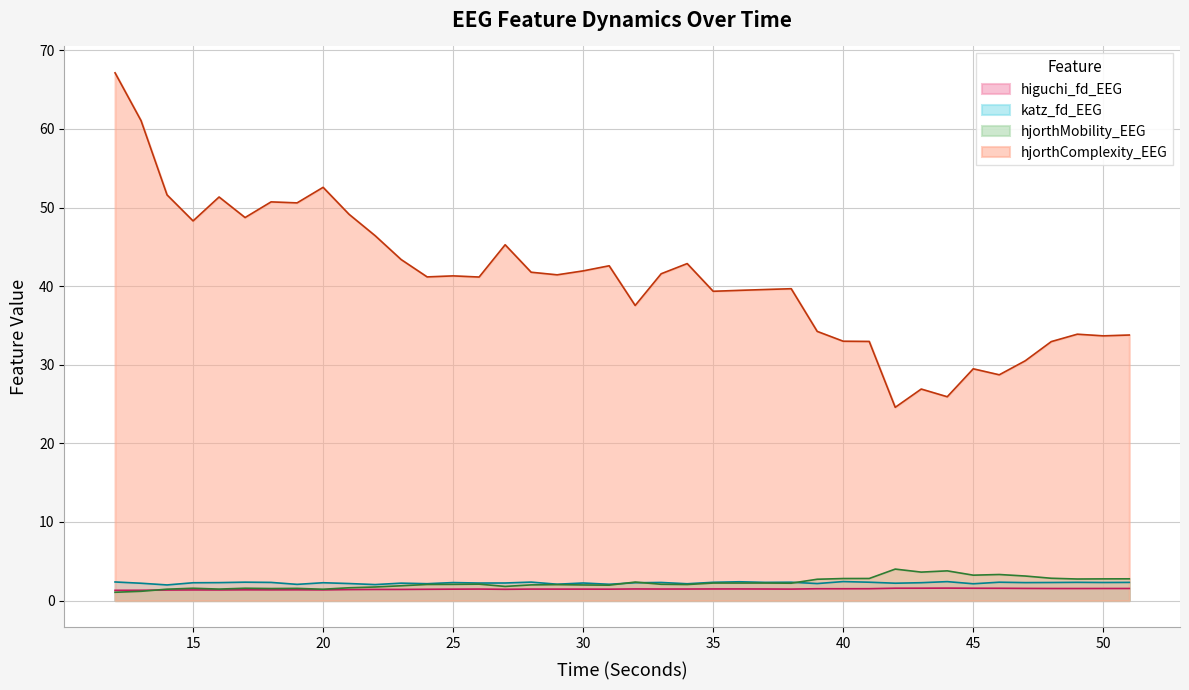

What are all the series names shown in the legend?

higuchi_fd_EEG, katz_fd_EEG, hjorthMobility_EEG, hjorthComplexity_EEG